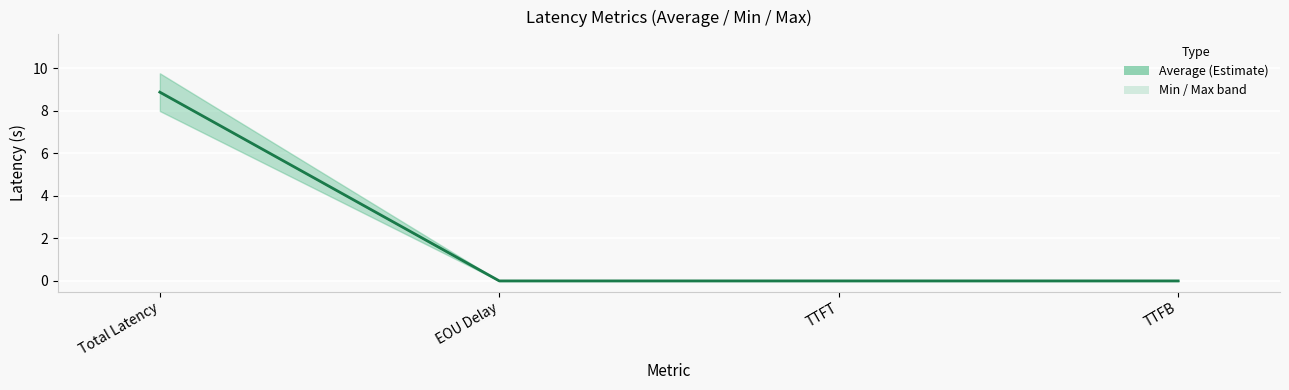

Reading right to left, list all the values displayed in this chart.

TTFB=0.0	TTFT=0.0	EOU Delay=0.0	Total Latency=8.9